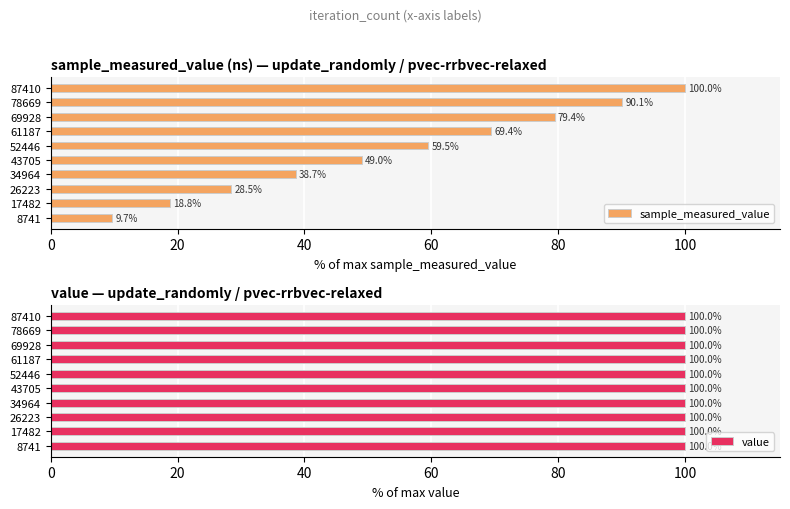

Is it true that sample_measured_value equals 48.7 at 26223?

False